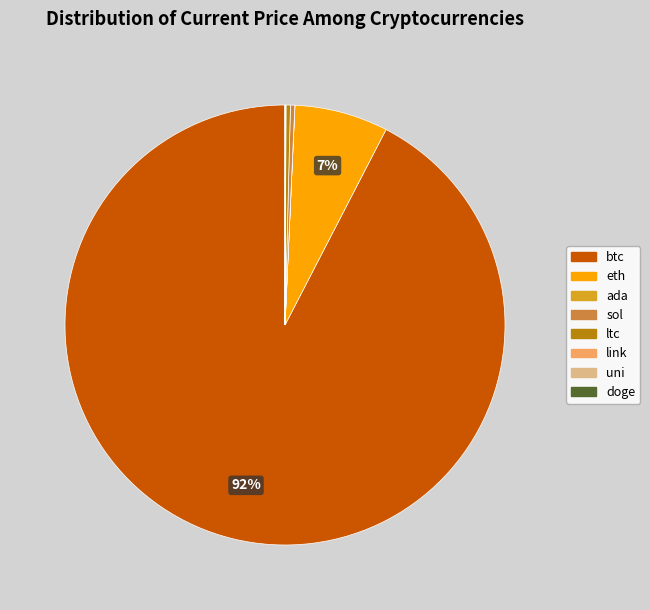

To the nearest percent, what is the average slice percentage?

12%